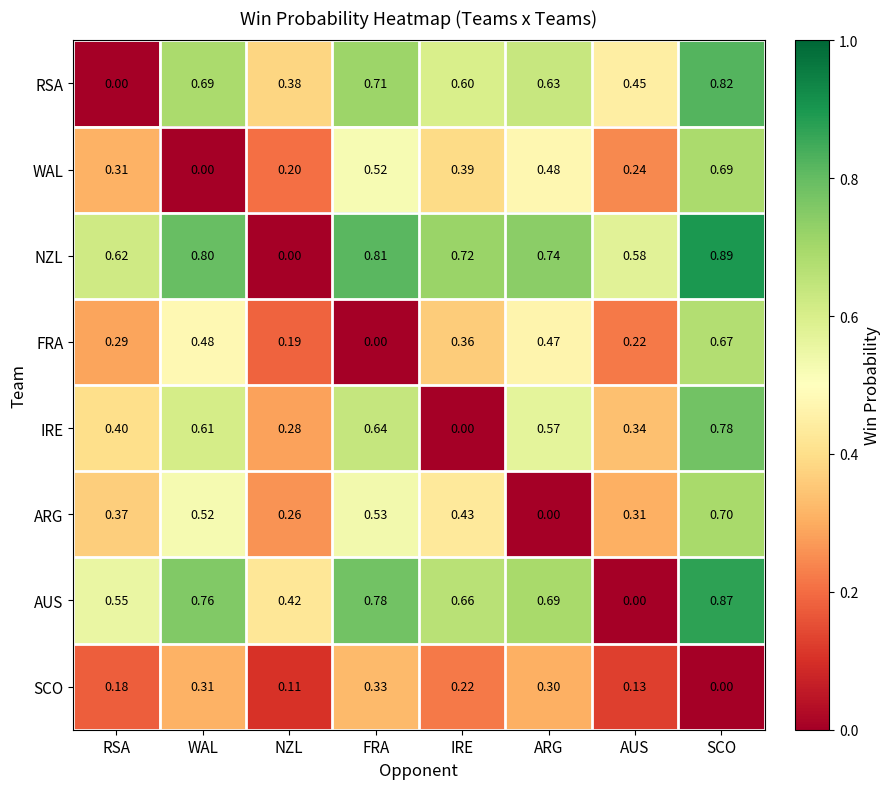

Which series changed the most between WAL and SCO?

WAL